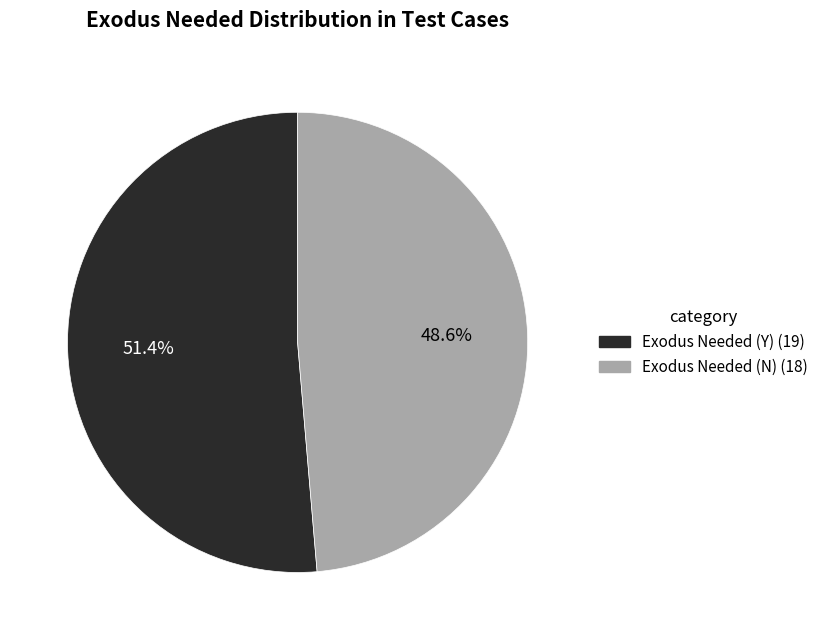

Rank the categories by value from highest to lowest.

Exodus Needed (Y), Exodus Needed (N)